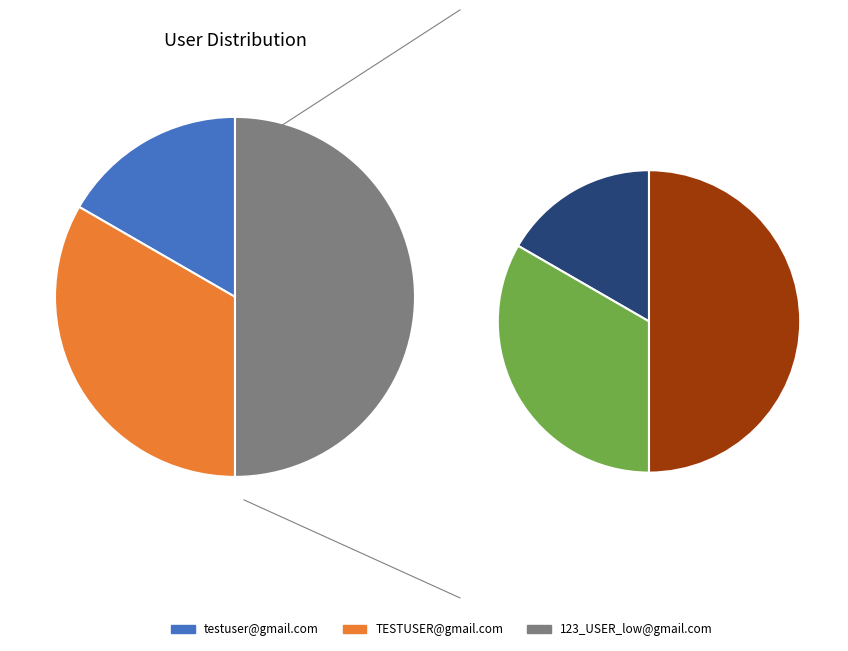

Which slice is the smallest?

testuser@gmail.com